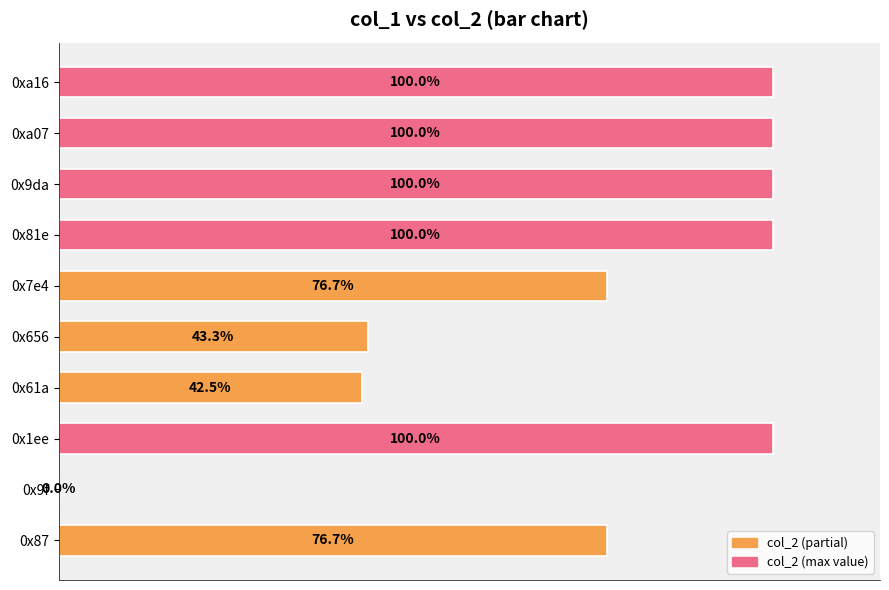

Are the bars horizontal?

Yes